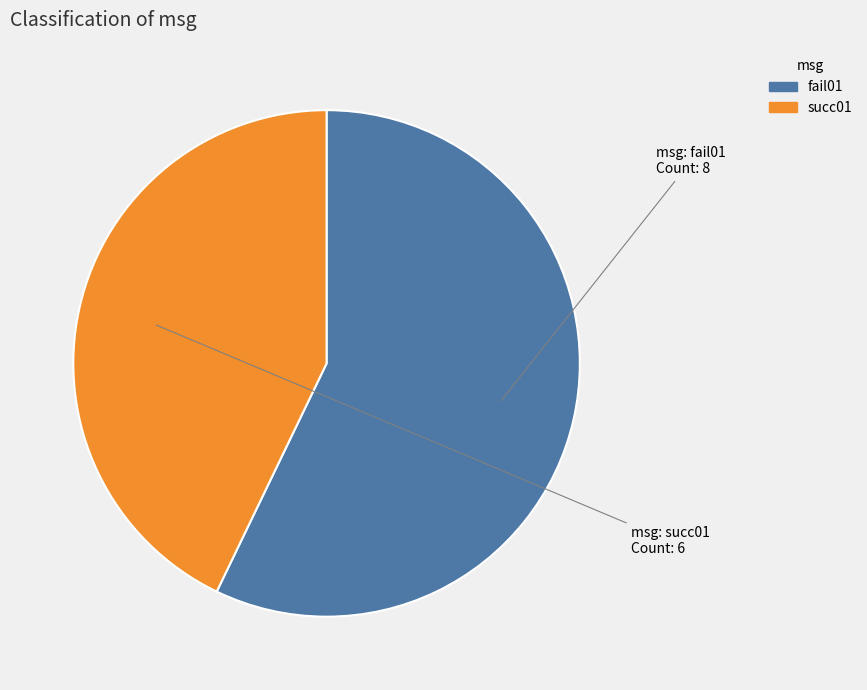

True or false: fail01 accounts for 64% of the total.

False